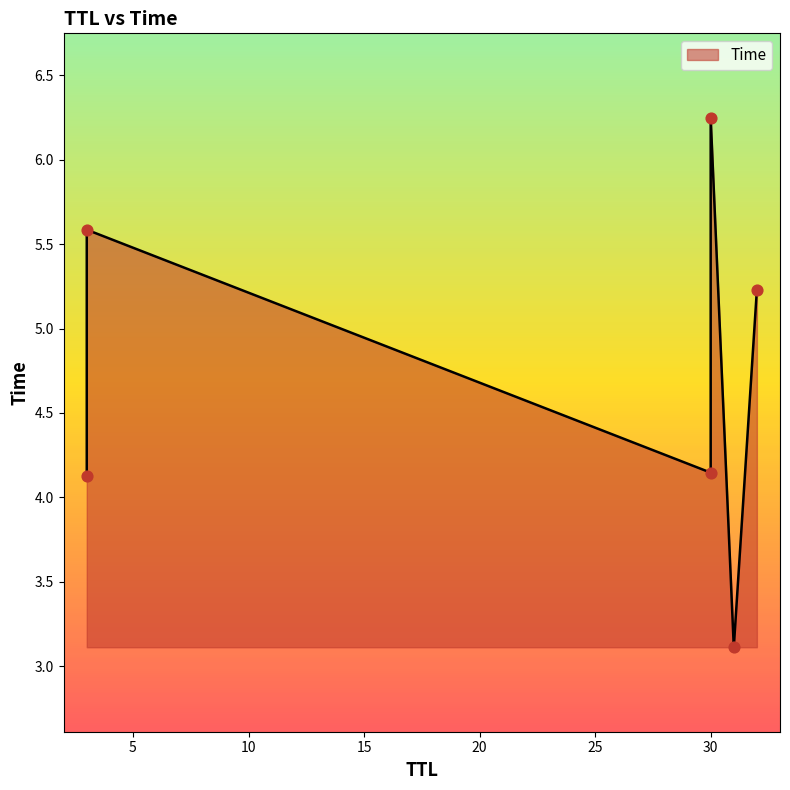

Between 31 and 30, which is larger?

30